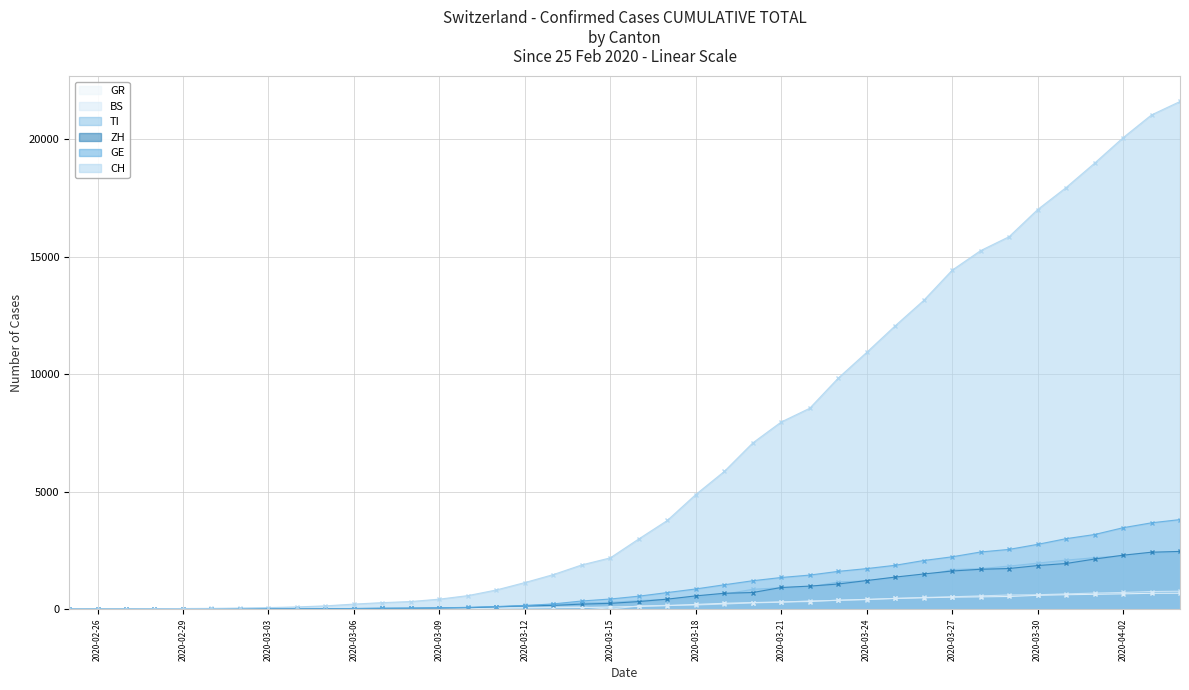

What is the average value of the ZH series?

728